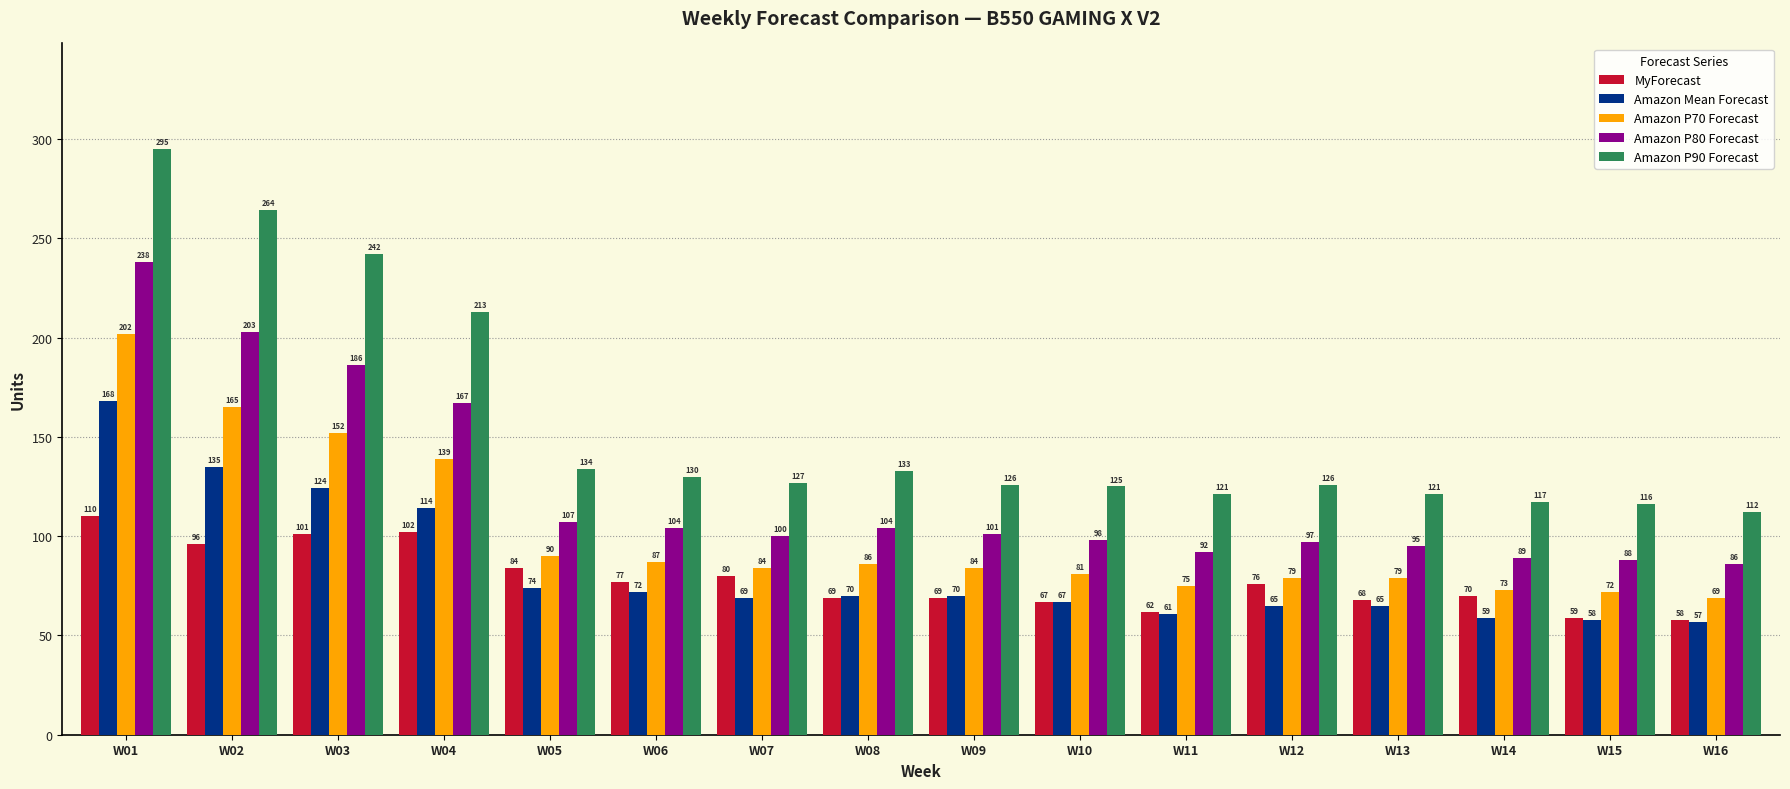

How many data points does each series have?

16